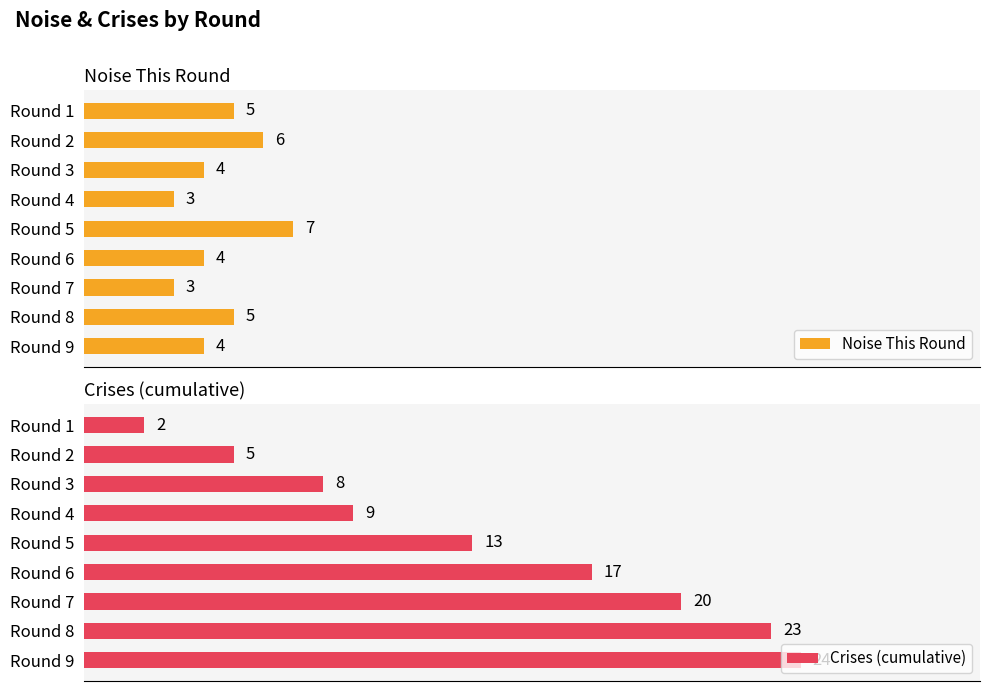

List the series in order of their peak value, highest first.

Crises (cumulative), Noise This Round